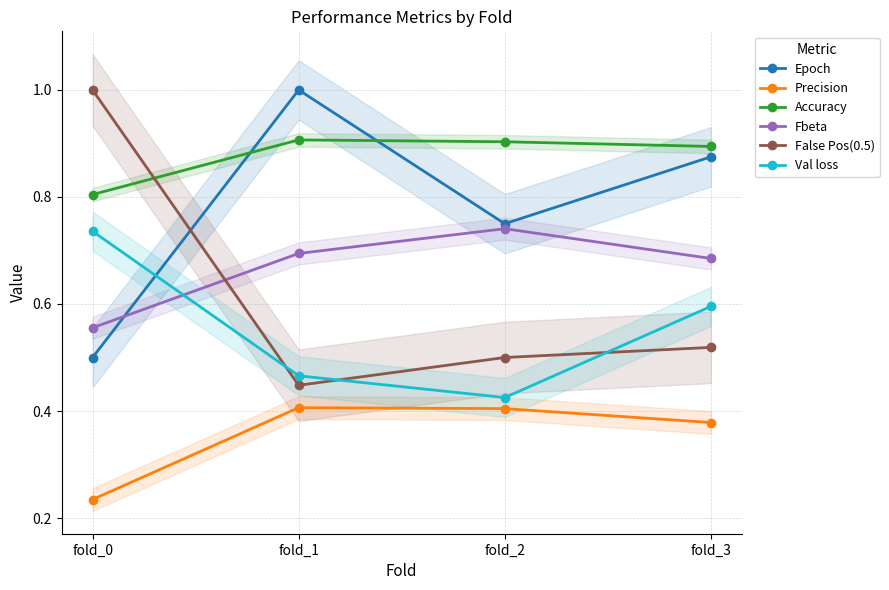

Rank the categories by Val loss value from highest to lowest.

fold_0, fold_3, fold_1, fold_2